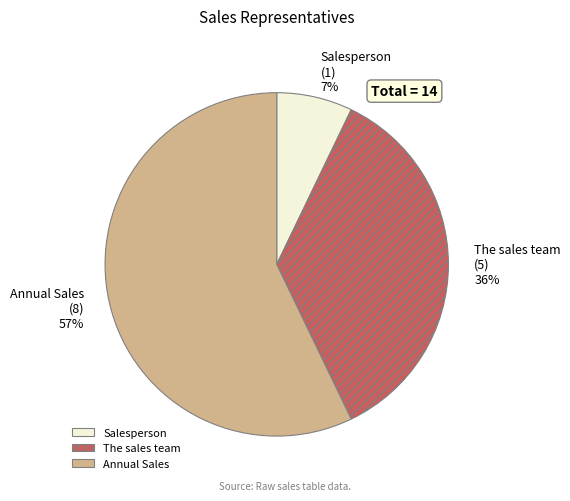

Does Salesperson account for over 50% of the chart?

No